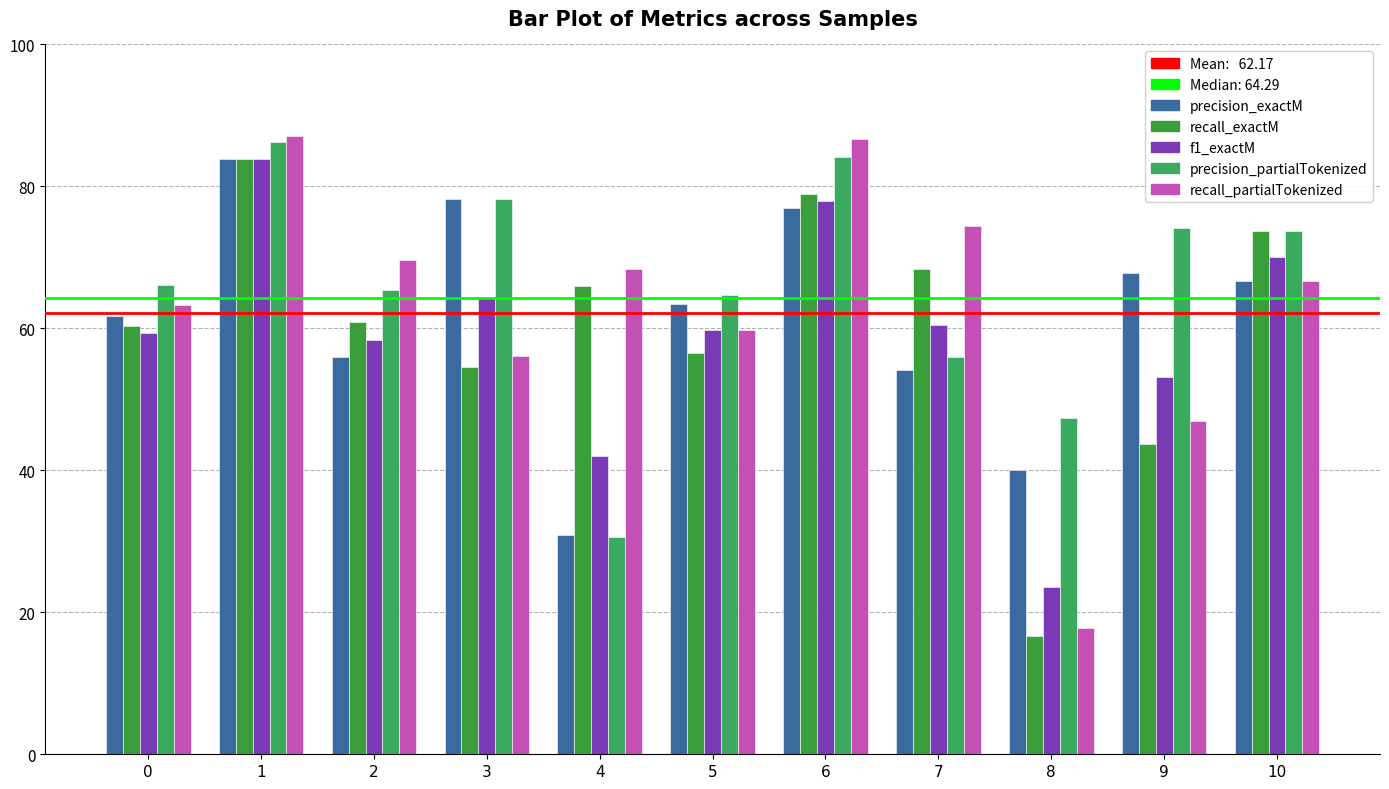

Which category has the highest value across all series?

1